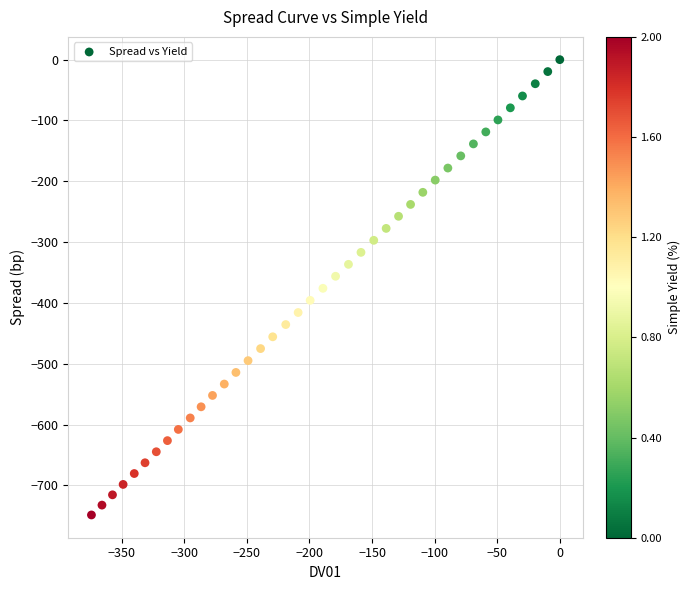

What is the range of Y values (max minus min)?

748.5